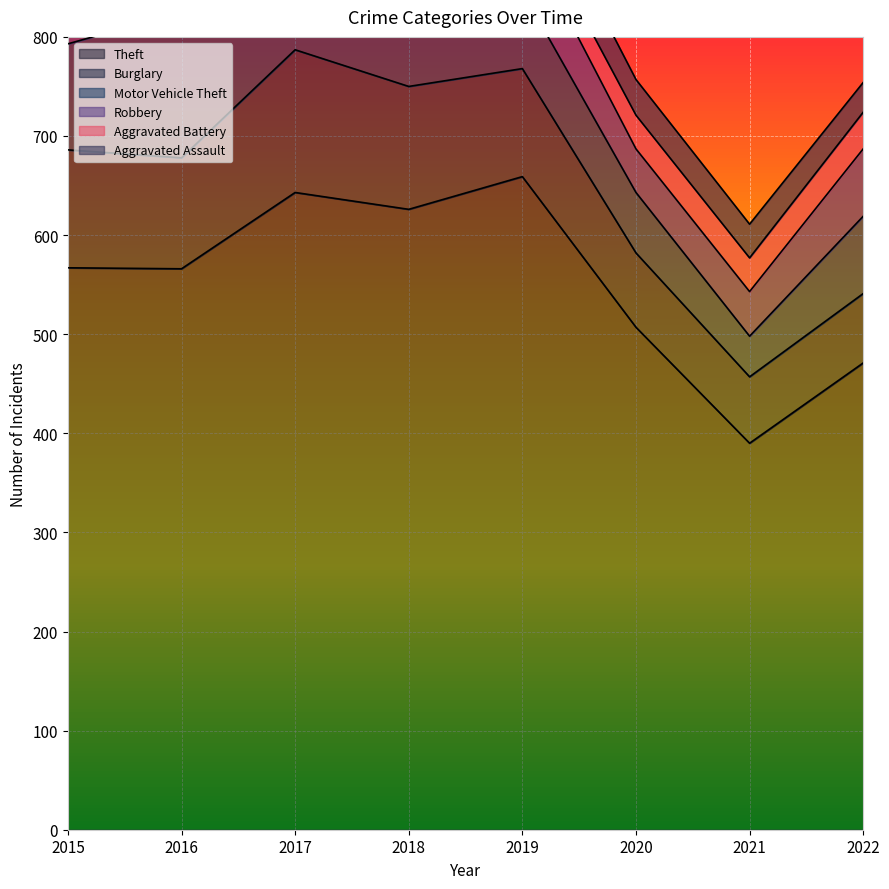

True or false: Aggravated Assault and Robbery intersect in this chart.

False